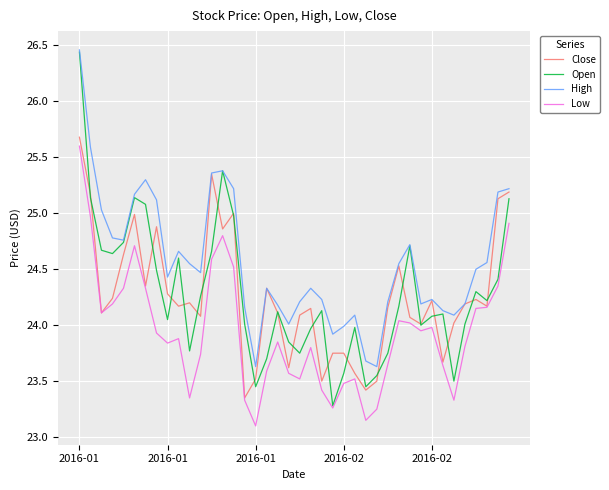

Which series has the largest range (max minus min)?

Open